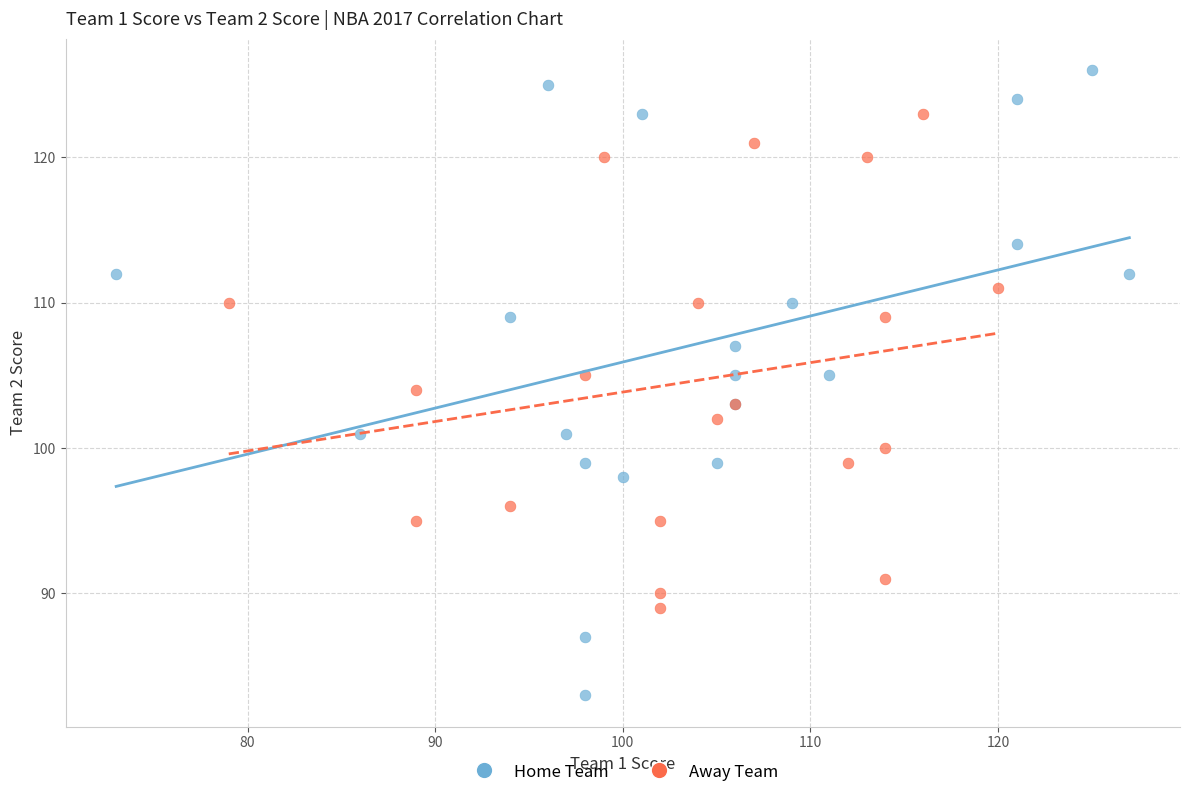

Which series reaches the maximum Y coordinate?

Home Team